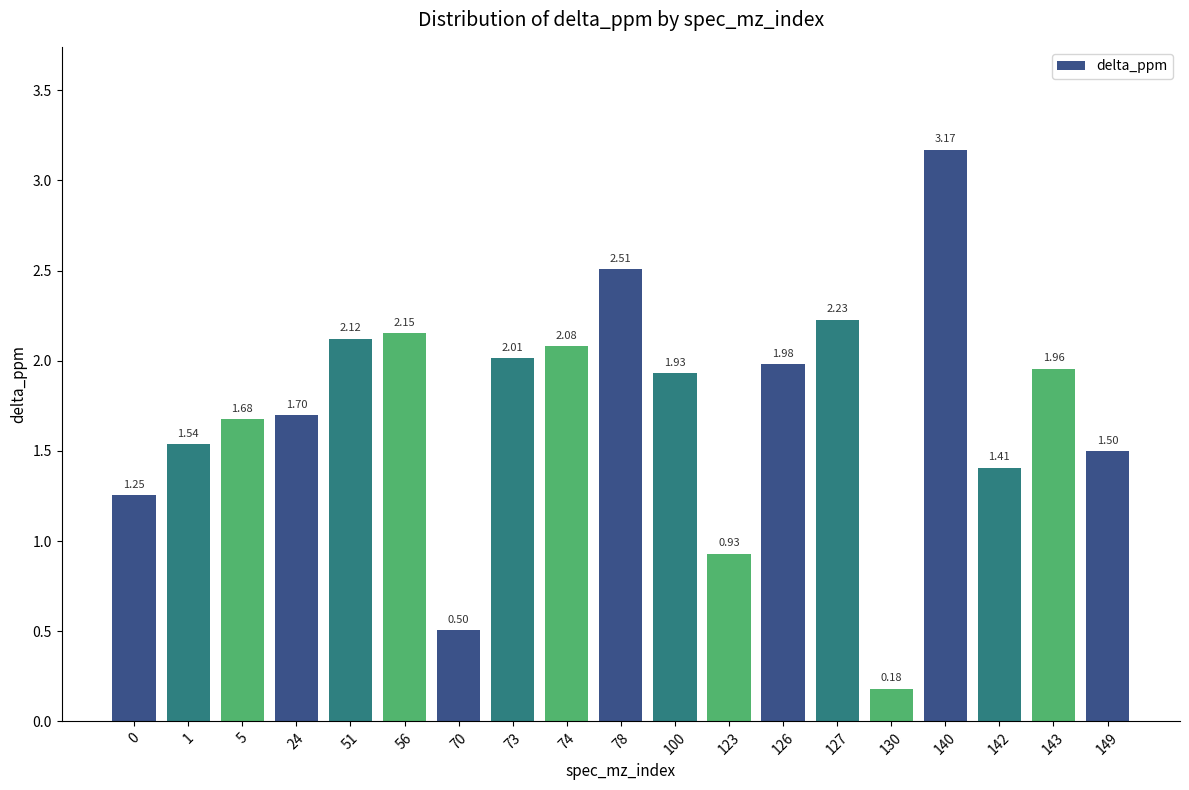

Approximately how many times larger is the value at 5 compared to 24?

1.0